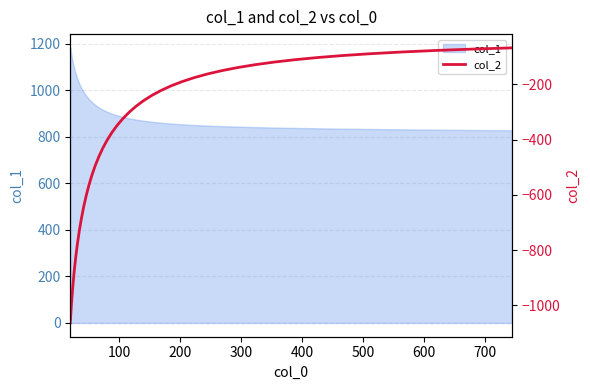

What is the minimum value for col_1?

827.7